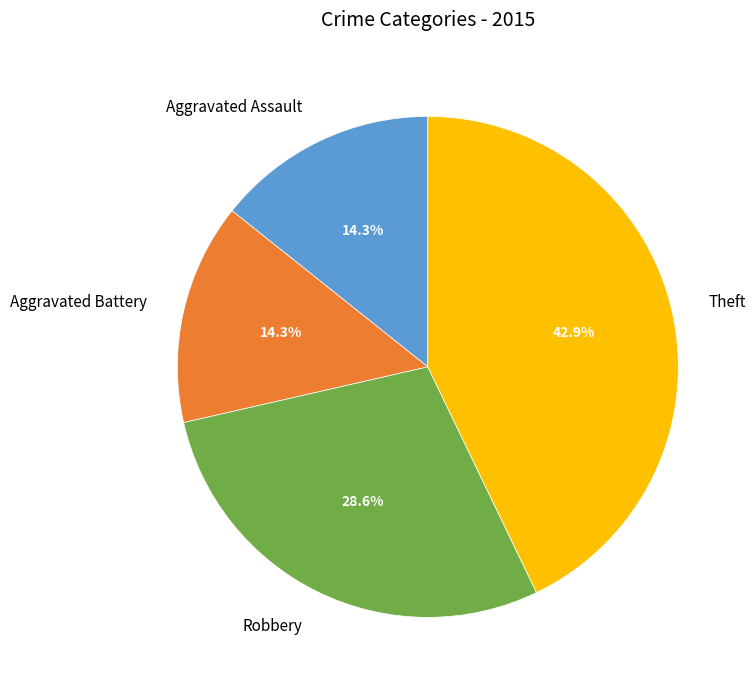

To the nearest percent, what percentage of the pie is Aggravated Battery?

14%